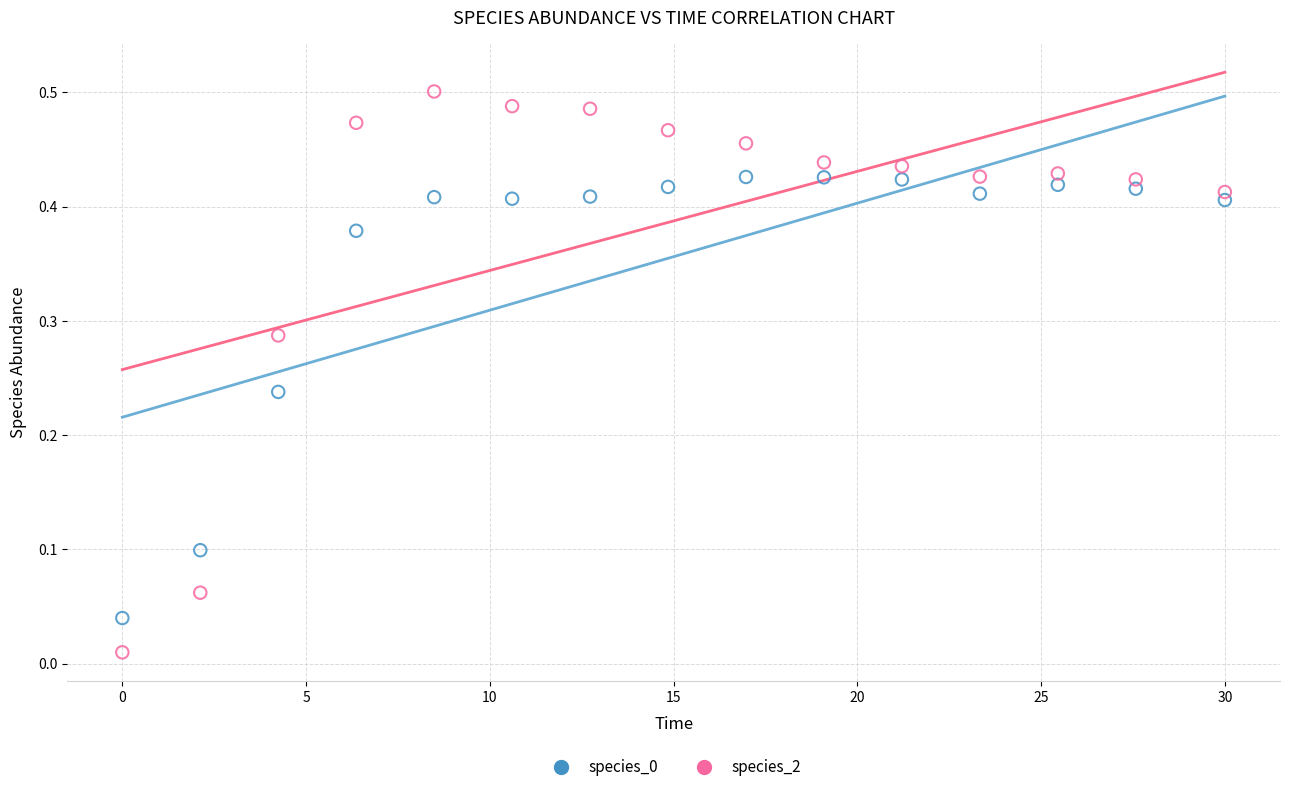

Which series reaches the minimum Y coordinate?

species_2